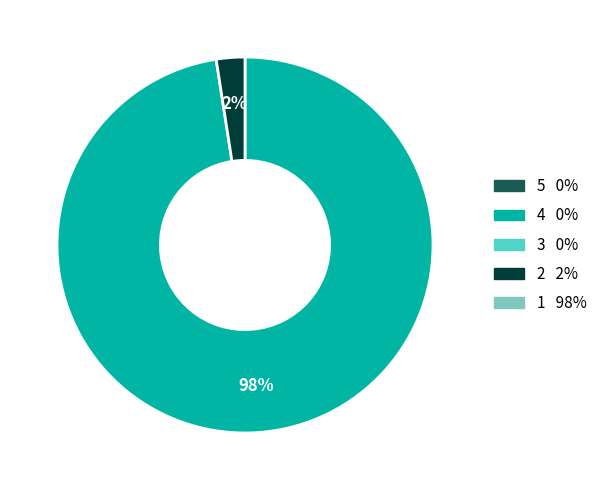

Does any single category account for the majority?

Yes